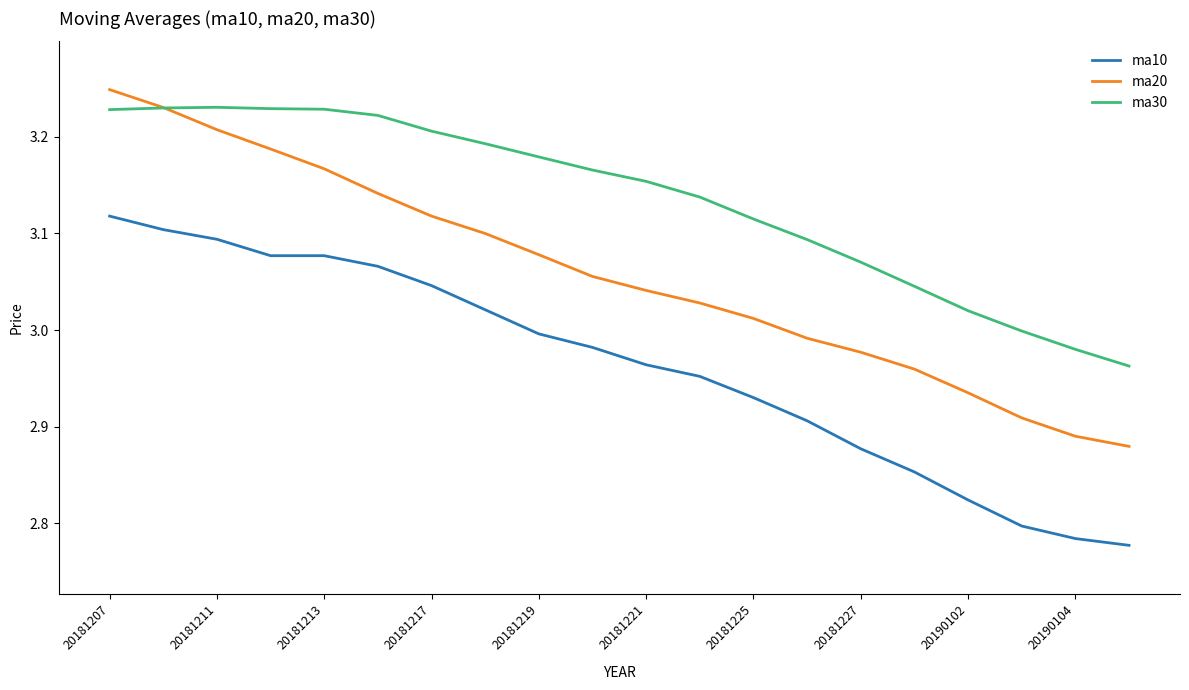

Does the chart display data point markers on the line(s)?

No